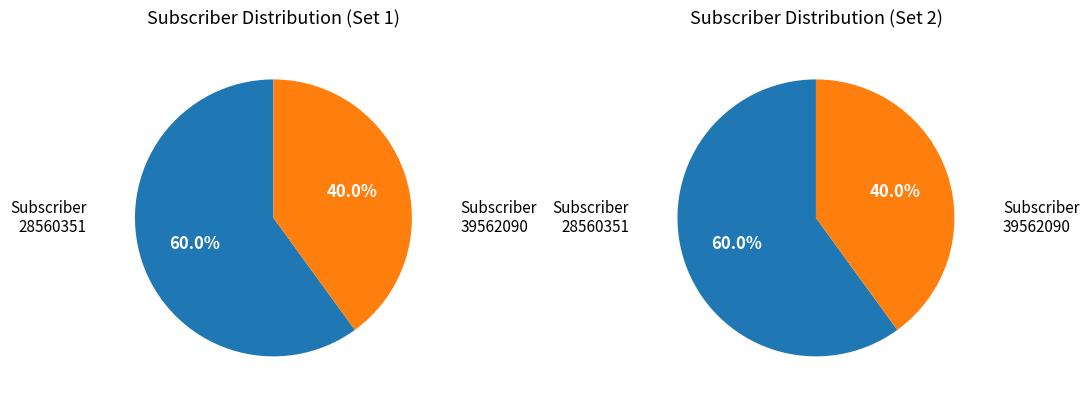

Which has a higher value, 39562090 or 28560351?

28560351